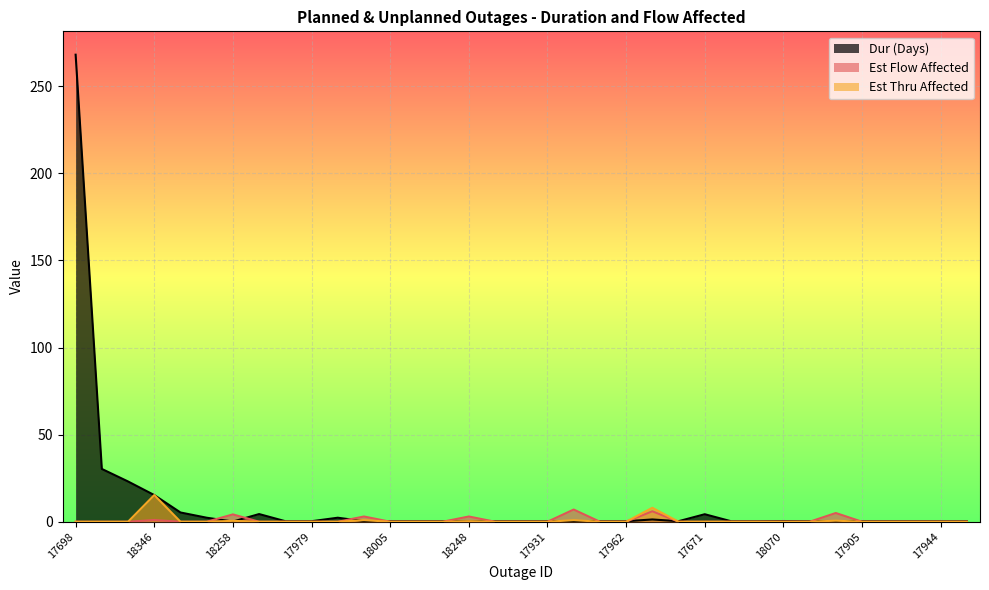

How many intersections are there between Est Thru Affected and Dur (Days)?

12